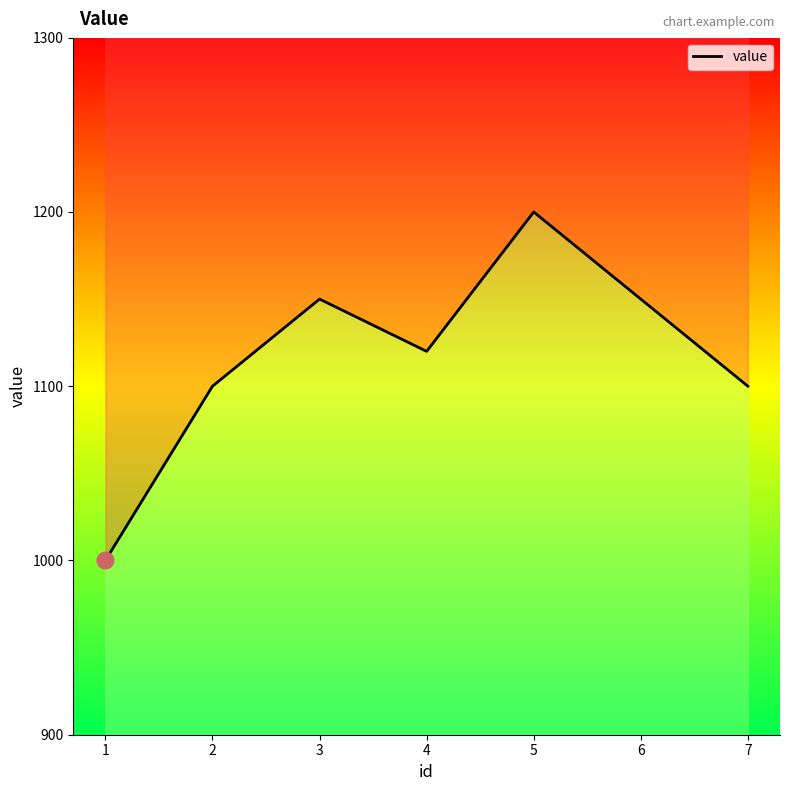

What is the ratio of the value at 6 to the value at 1?

1.1